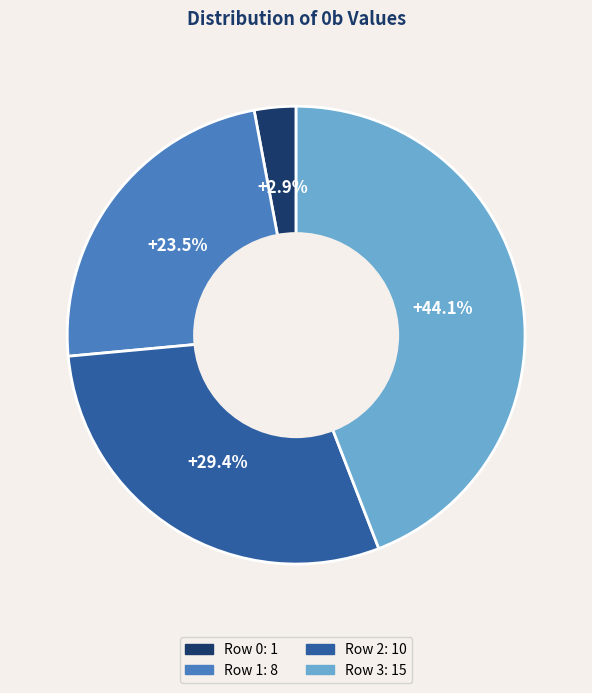

Approximately how many times larger is the value at Row 1 compared to Row 2?

0.8